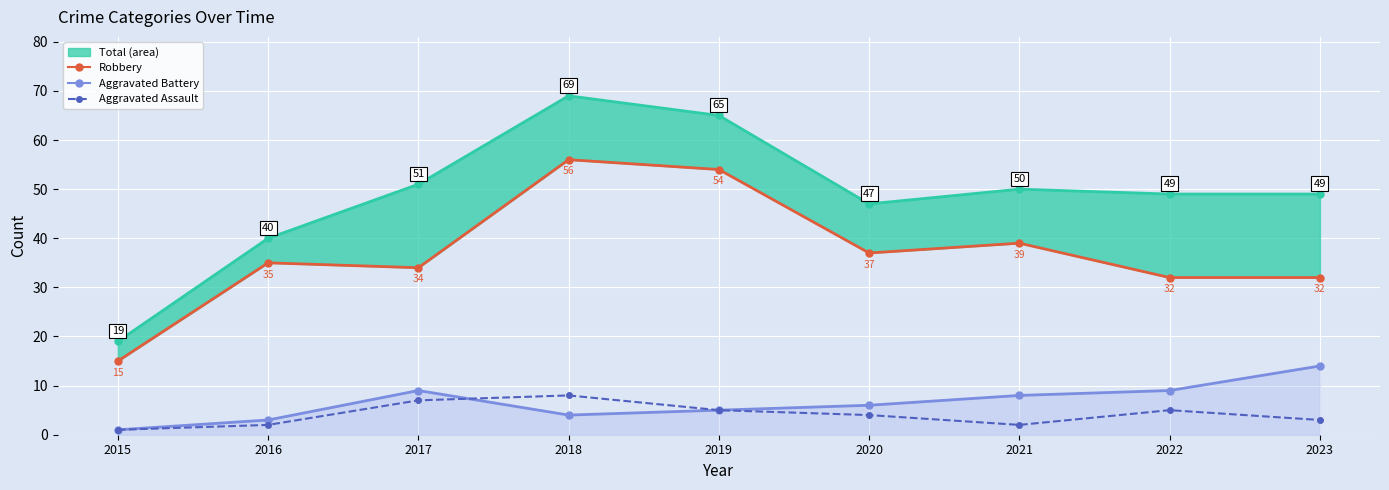

What is the maximum value for Total line?

69